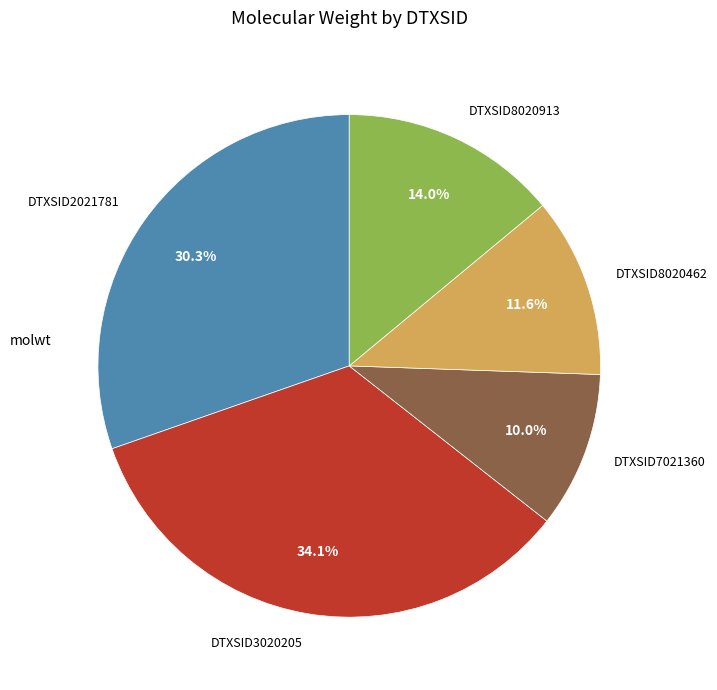

Which slice is the largest?

DTXSID3020205